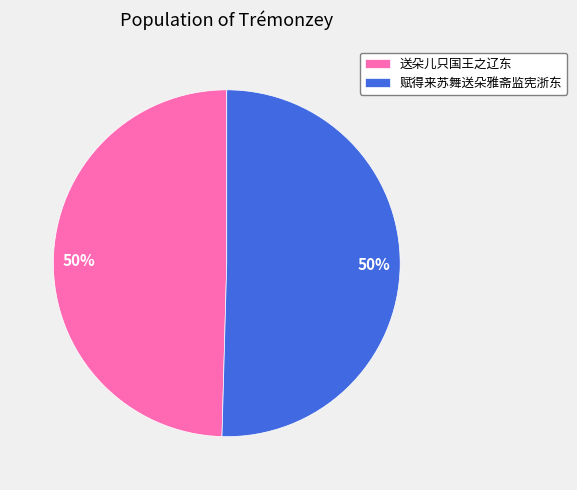

To the nearest percent, what portion does 赋得来苏舞送朵雅斋监宪浙东 represent?

50%